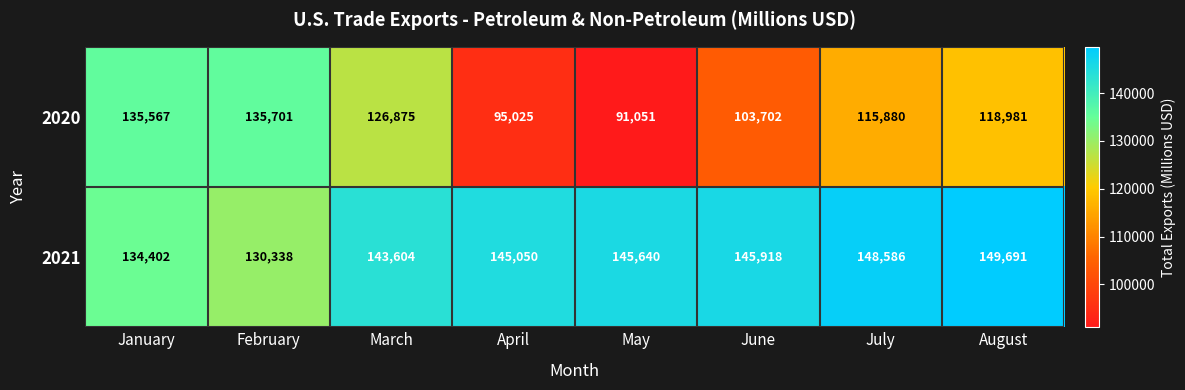

At which category is the sum across all series the highest?

March